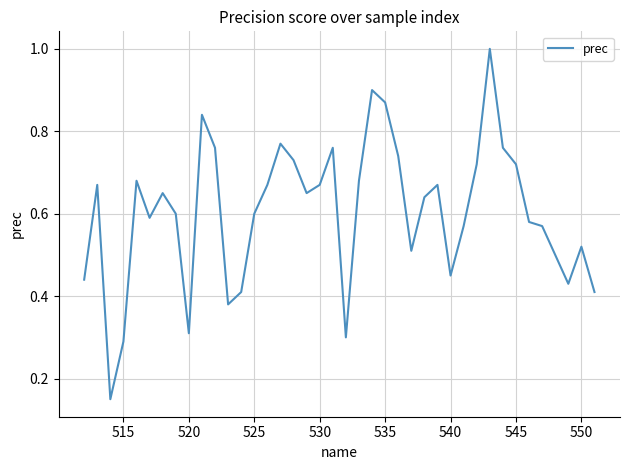

What is the maximum value shown in the chart?

1.0